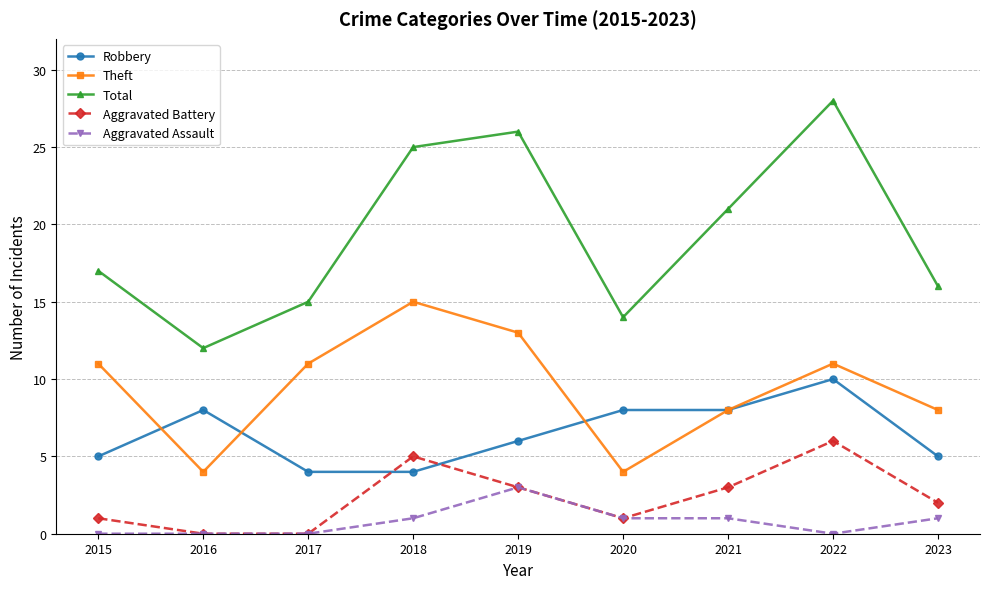

Which series changed the most between 2015 and 2021?

Total